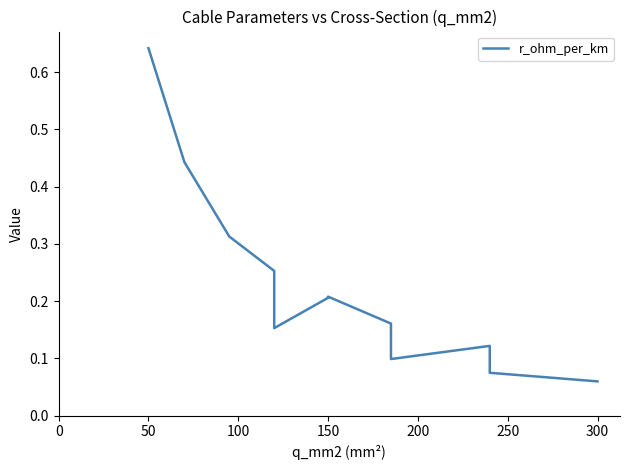

What is the sum of the values at 10 and 11?

0.4